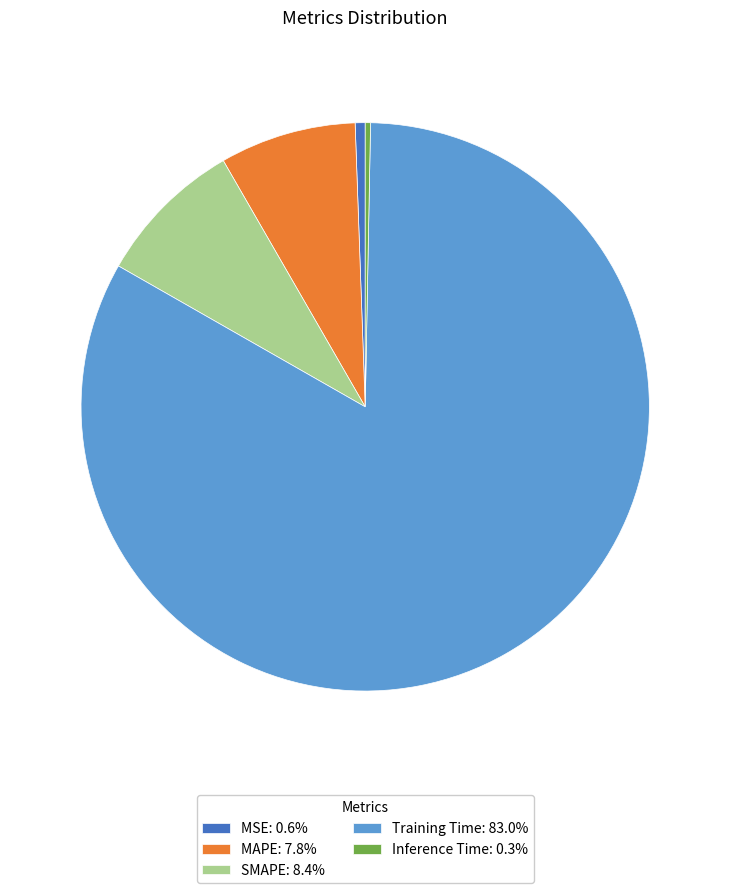

Is it true that SMAPE is 8% of the pie?

True